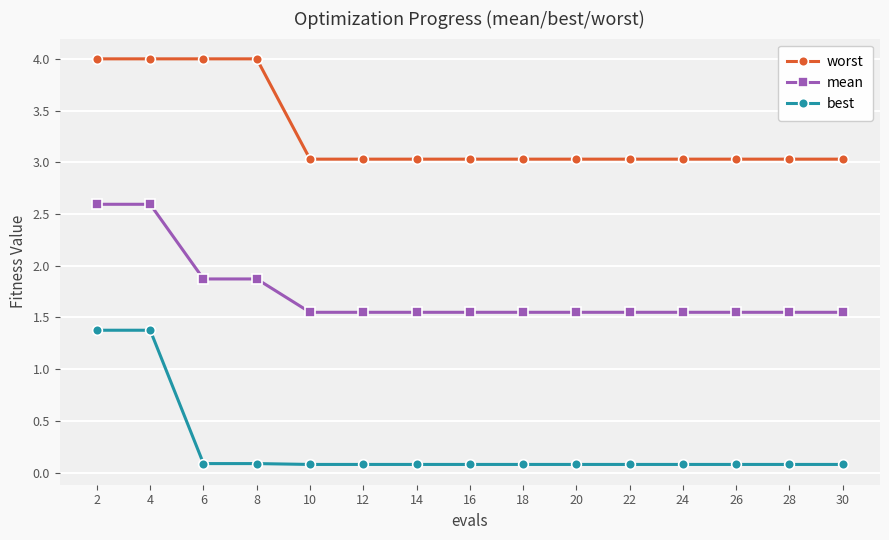

What is the value of the best point at the 10th from the left?

0.1